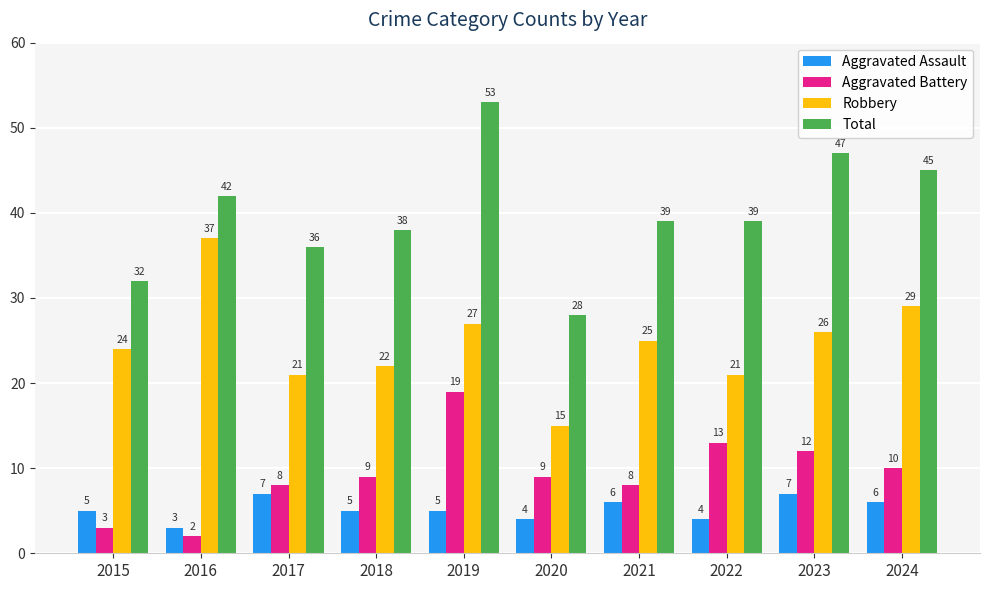

At which category is the sum across all series the highest?

2019